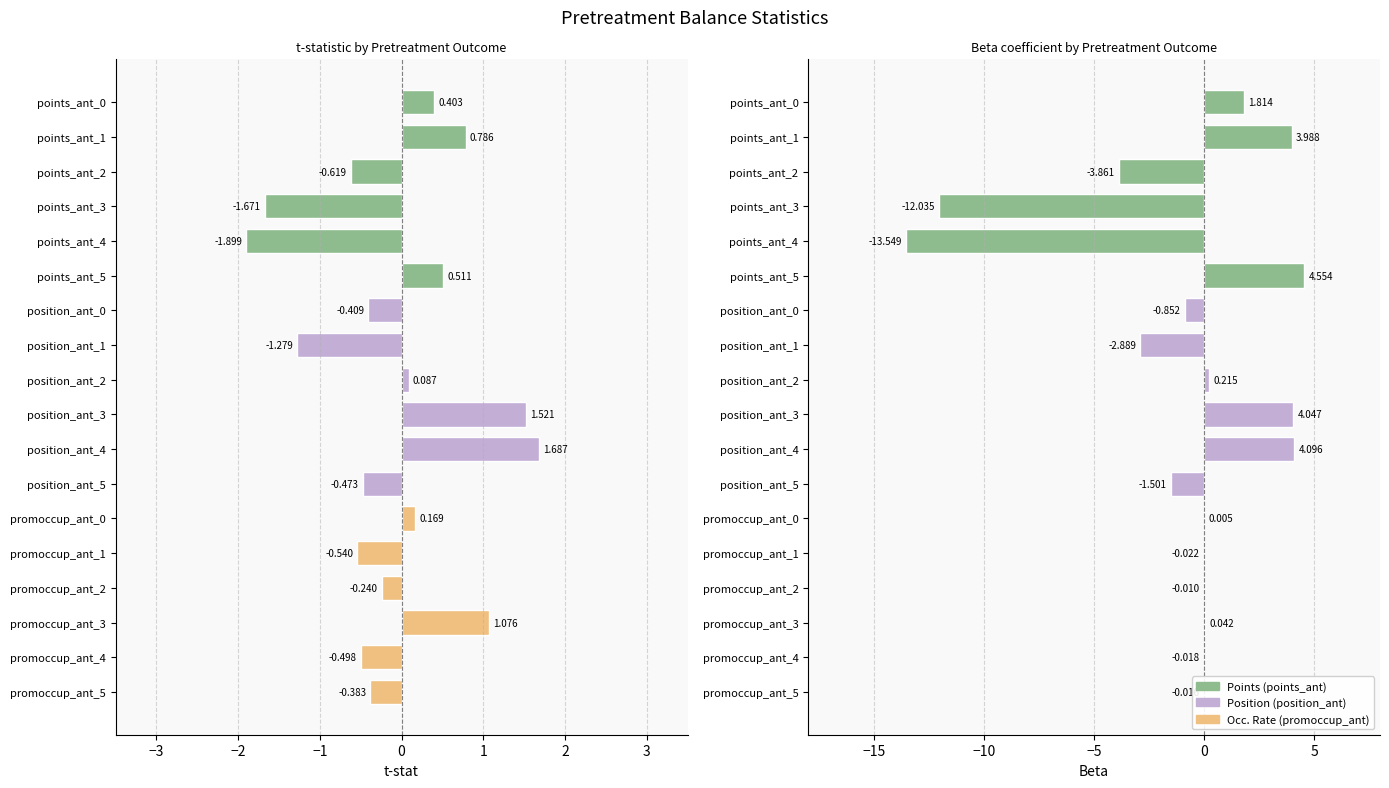

Rank the series by their maximum value, from lowest to highest.

t-stat, Beta